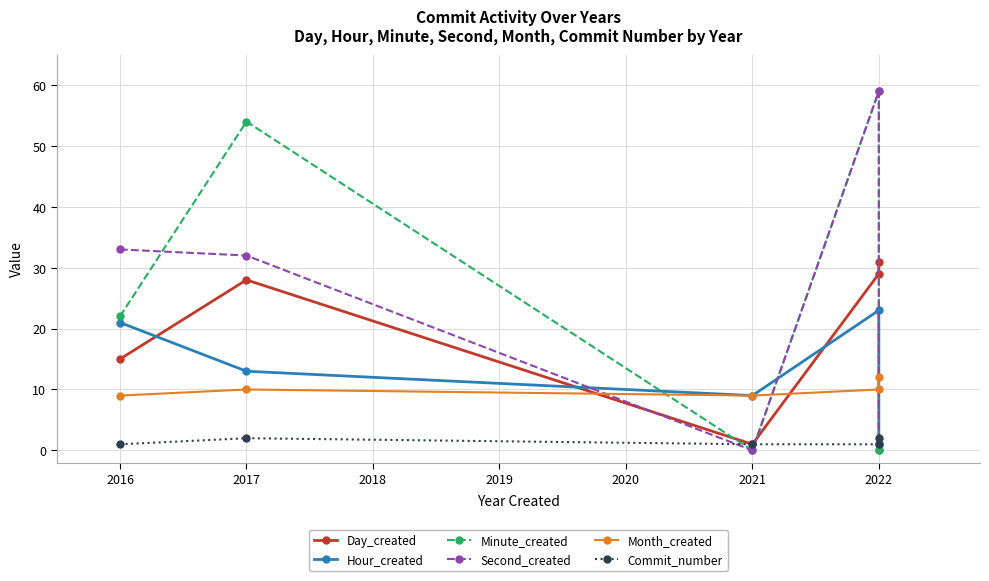

At how many categories does at least one series exceed 39?

2